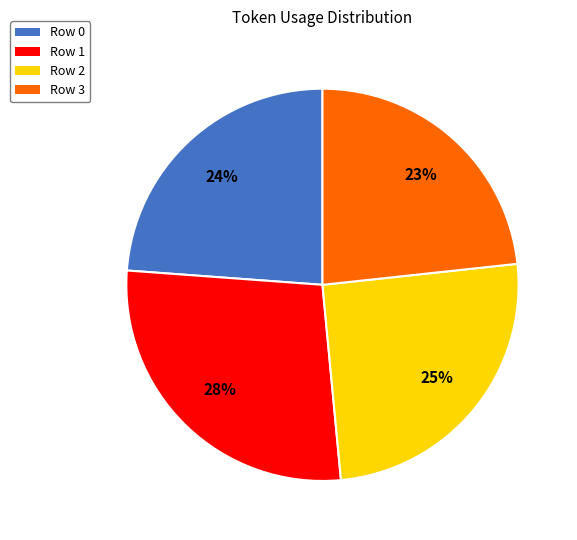

True or false: Row 2 accounts for 25% of the total.

True